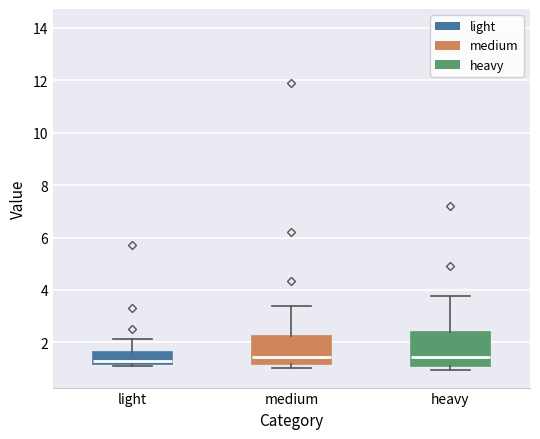

Reading left to right, transcribe this box plot: for each box, give where its median line is, the range the box spans, and where its two whiskers end, as read against the y-axis. The values are not printed on the chart, so give them approximately, as read against the axis.

light: median 1.2 (just above the box's lower edge), box 1.2 to 1.6, whiskers 1.2 (just below the box's lower edge) to 2.2
medium: median 1.4, box 1.2 to 2.2, whiskers 1.0 to 3.4
heavy: median 1.4, box 1.2 to 2.4, whiskers 1.0 to 3.8